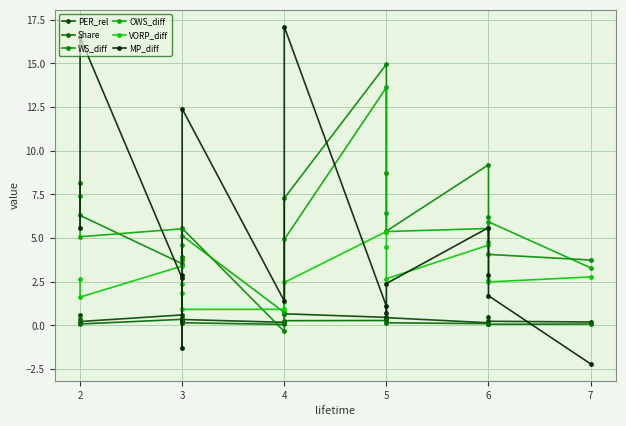

Count the number of data series in this chart.

6